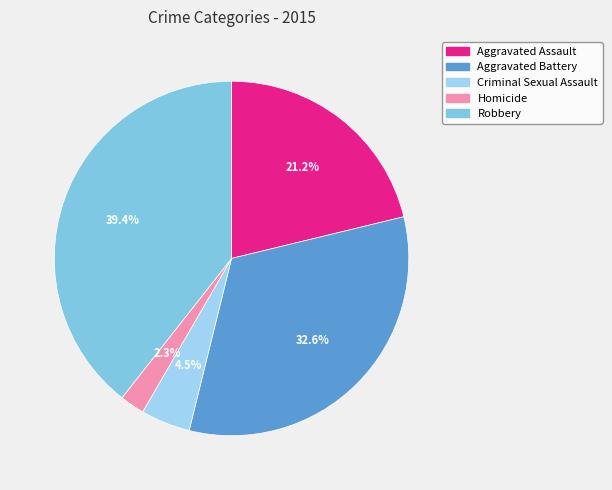

To the nearest percent, what percentage of the pie is Aggravated Battery?

33%